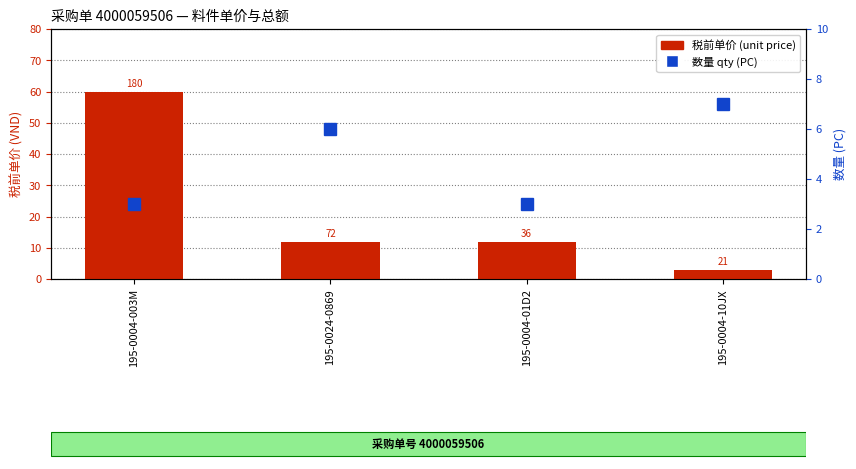

Reading right to left, what are all the values shown in this chart?

税前单价 (unit price): 3	12	12	60
数量 qty (PC): 7	3	6	3